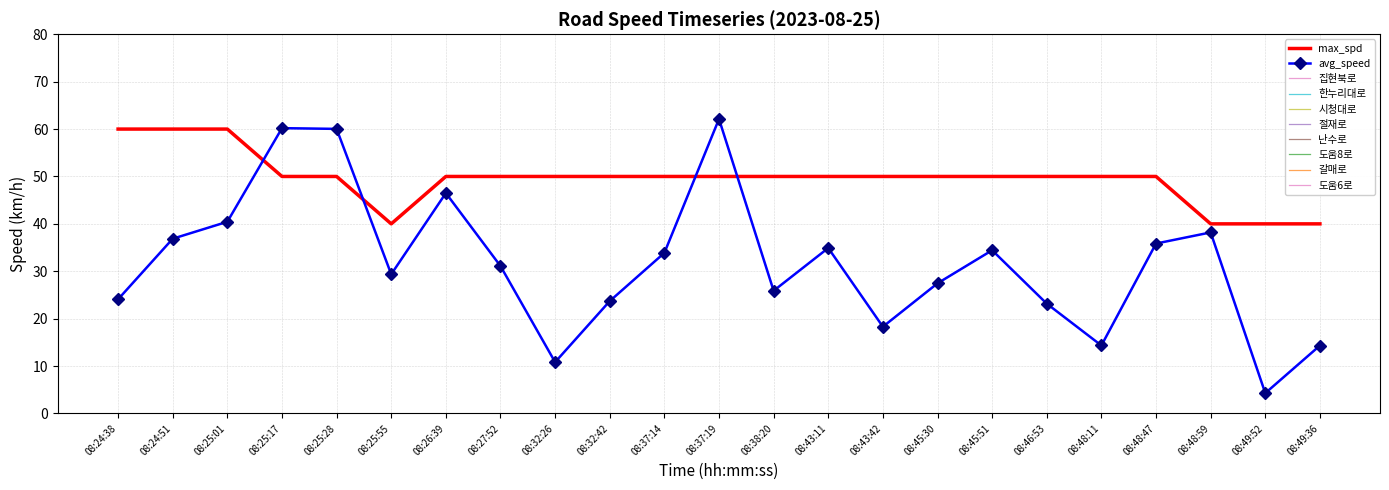

Rank the series by their maximum value, from lowest to highest.

max_spd, avg_speed